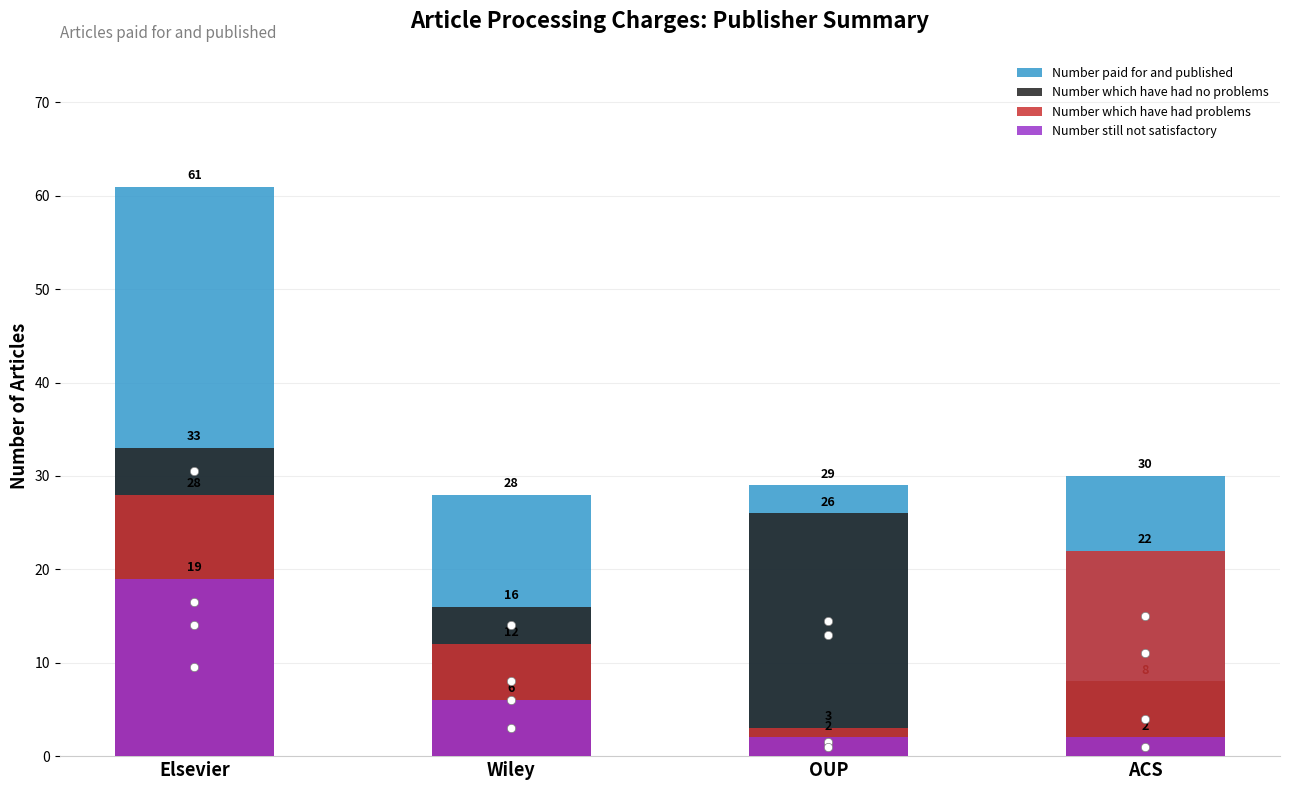

What is the difference between the maximum and minimum values in the Number paid for and published series?

33